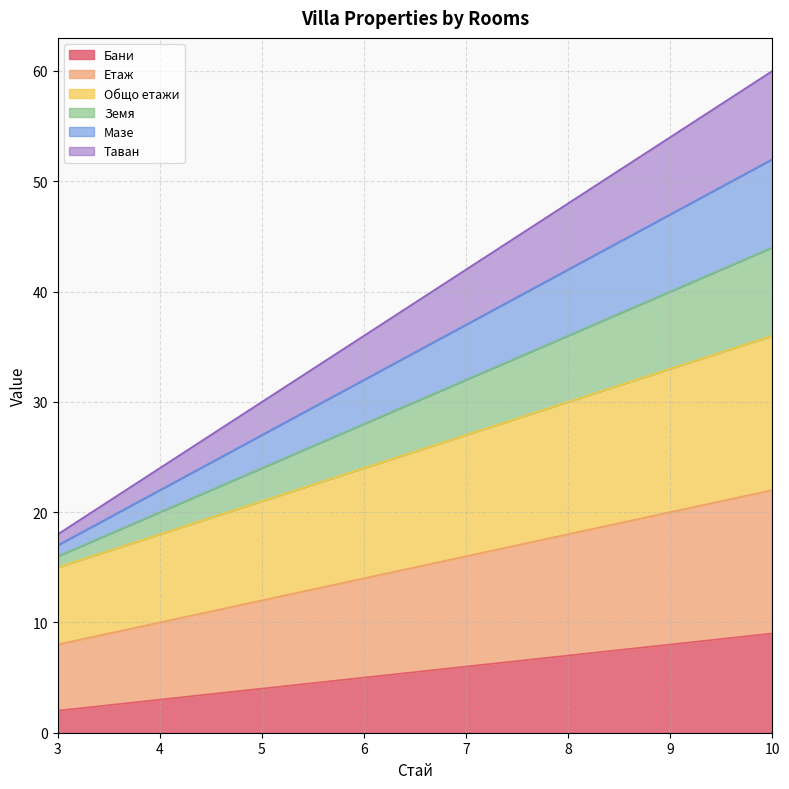

What value does the Бани series have at 10?

9